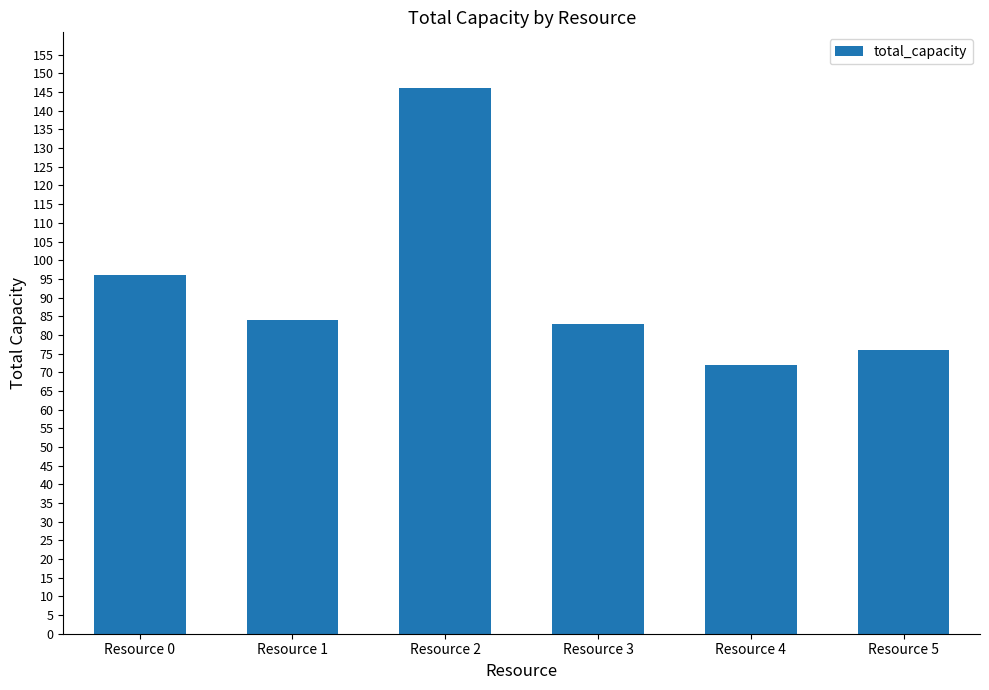

What is the value of the 2nd bar from the left?

84